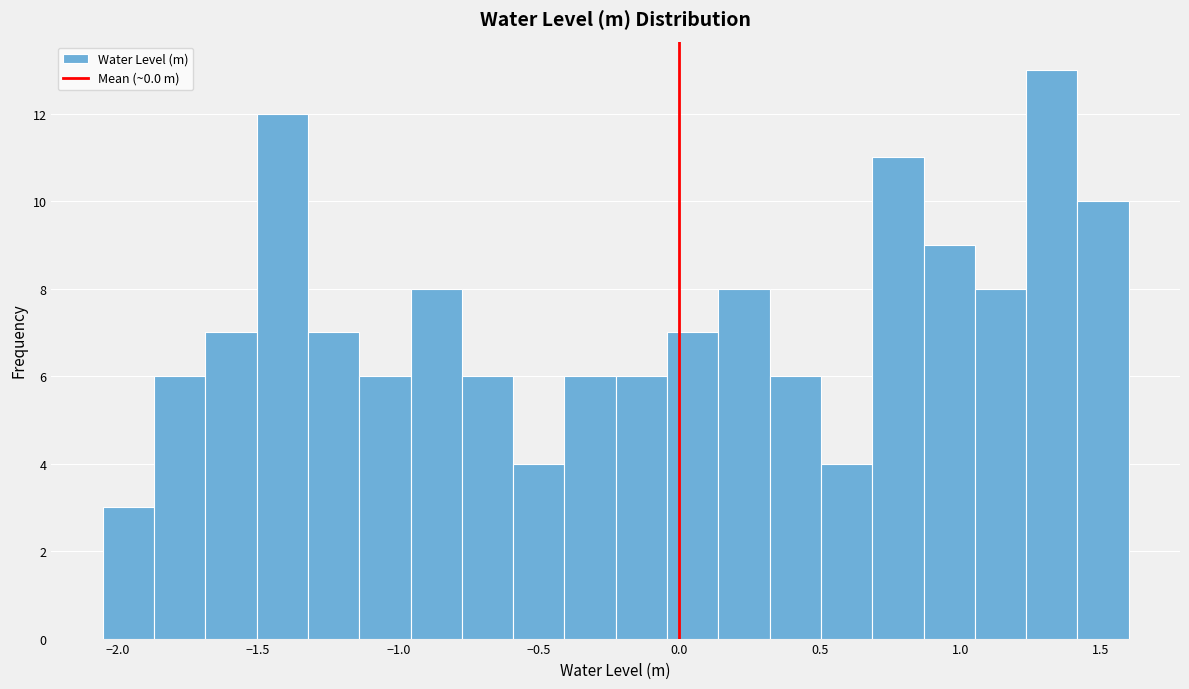

Read against the x-axis, roughly where is the centre of the tallest bar?

1.35